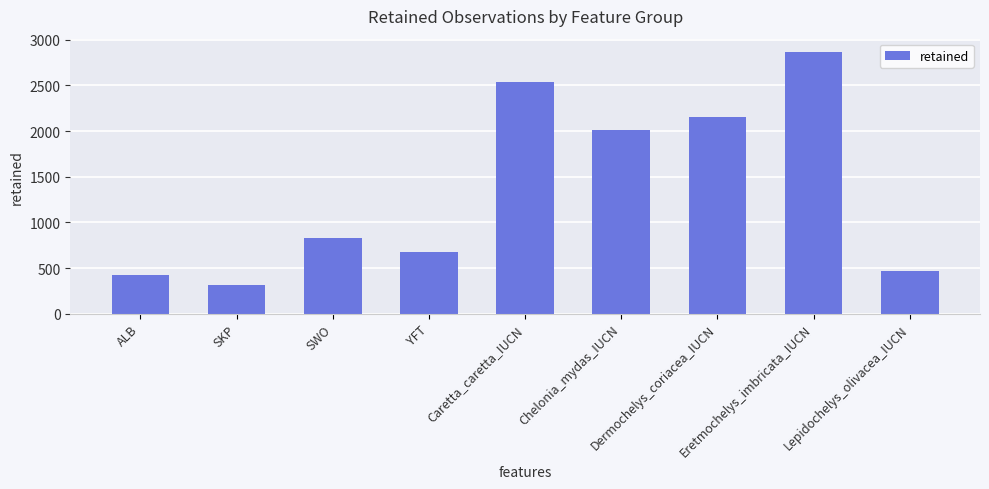

Reading left to right, transcribe all the data shown in this chart.

419	319	825	680	2540	2007	2152	2869	463